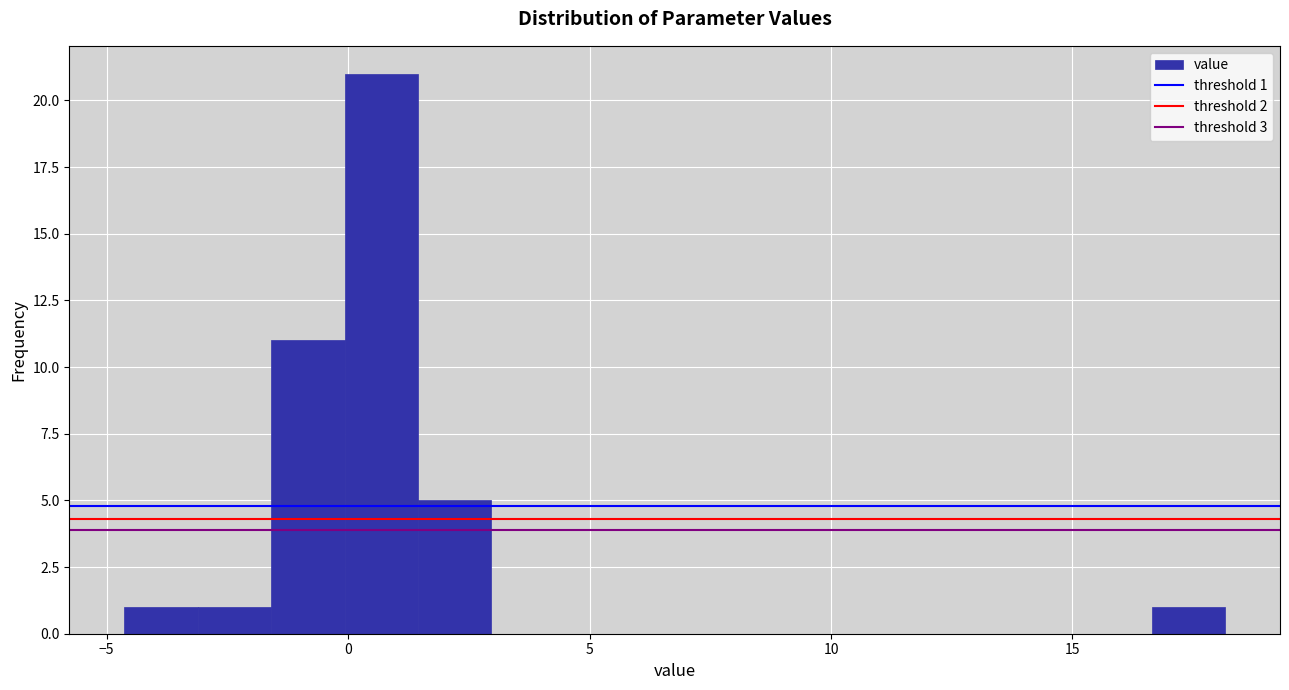

Around what value on the x-axis is the tallest bar? Give the approximate position of its centre, as read against the axis.

0.5